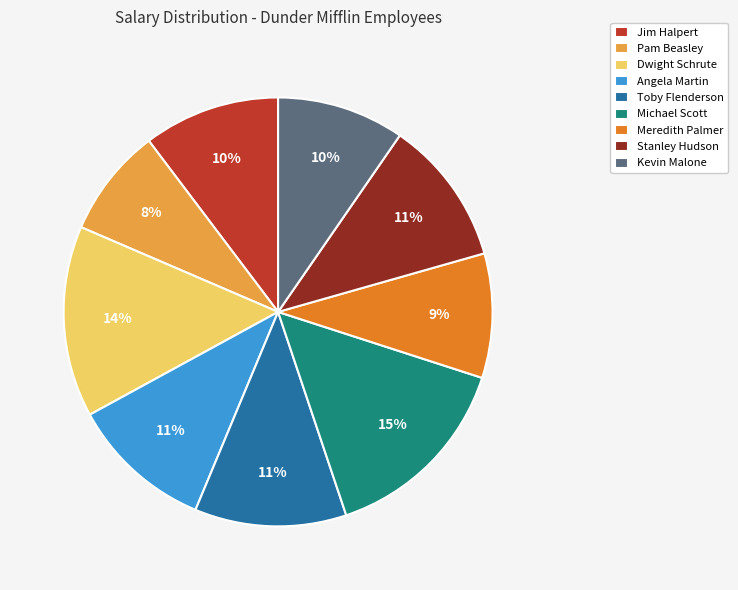

How many segments does this pie chart have?

9